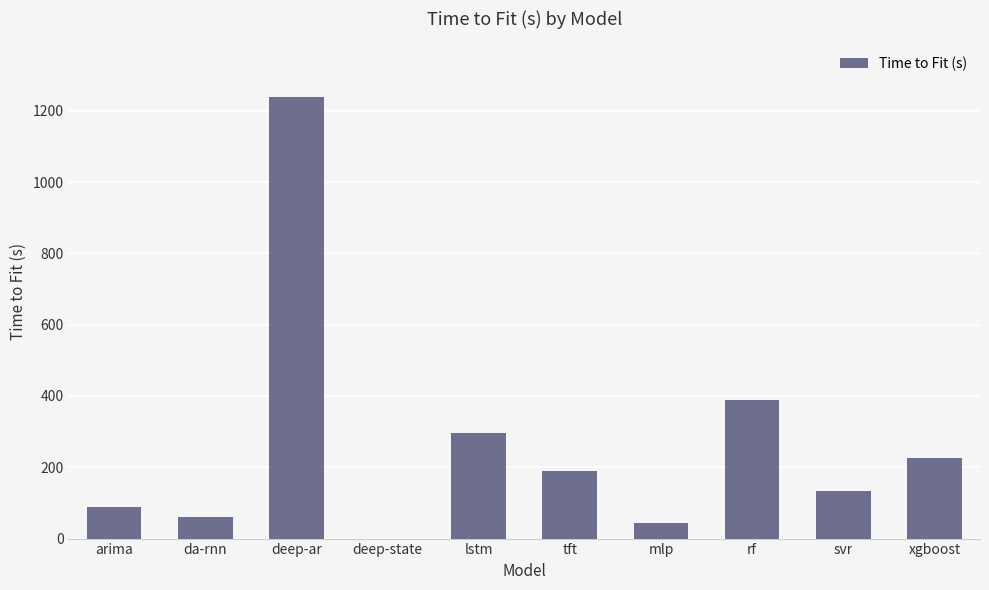

What is the ratio of the value at arima to the value at da-rnn?

1.5